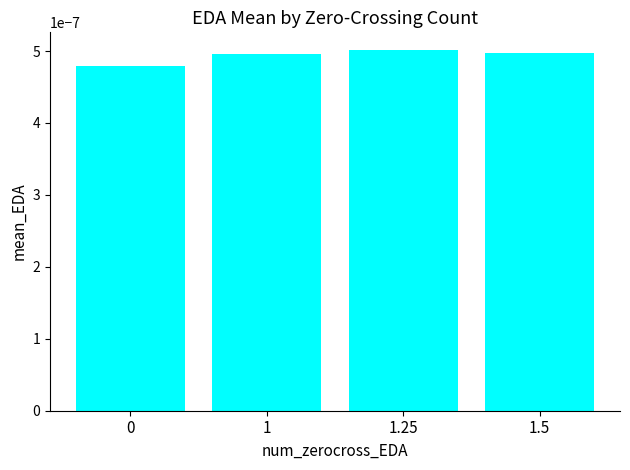

How many bars are there in total?

4